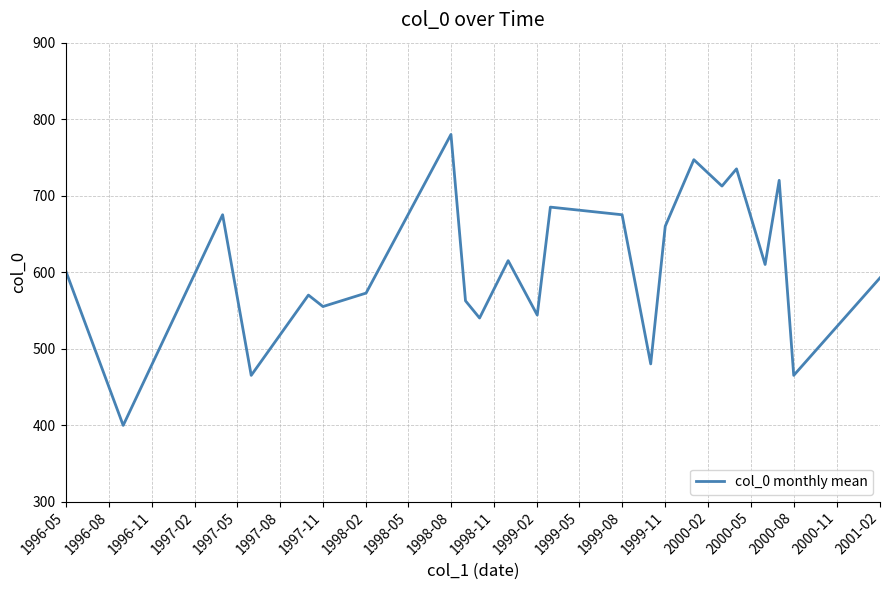

What is the maximum value shown in the chart?

780.0